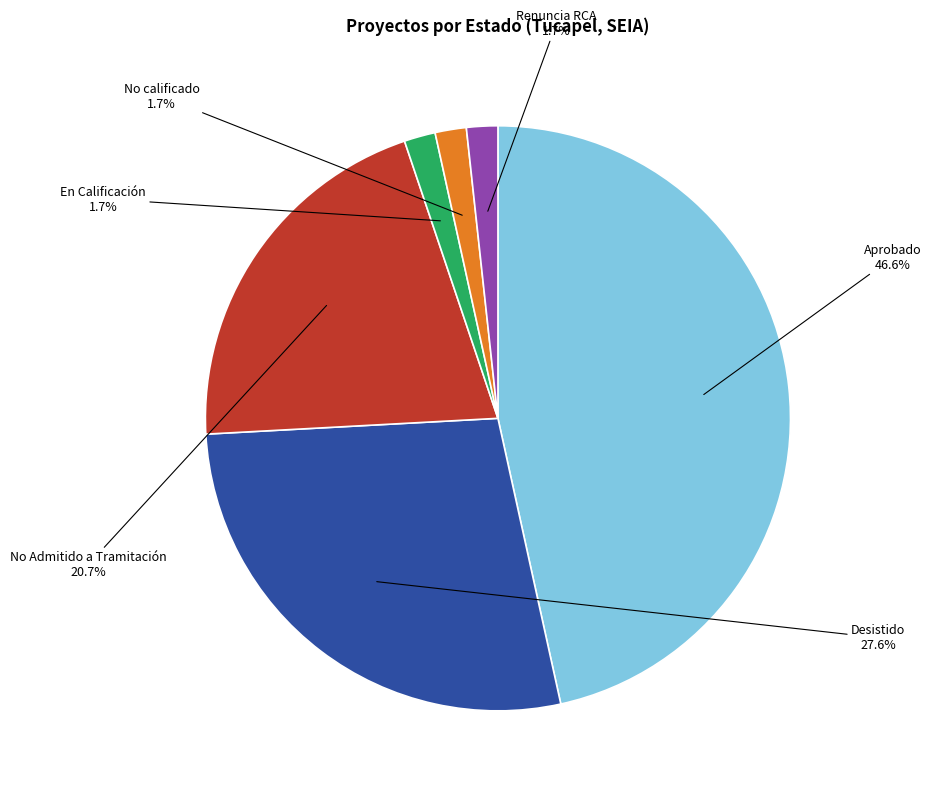

Which category has the biggest portion of the pie?

Aprobado